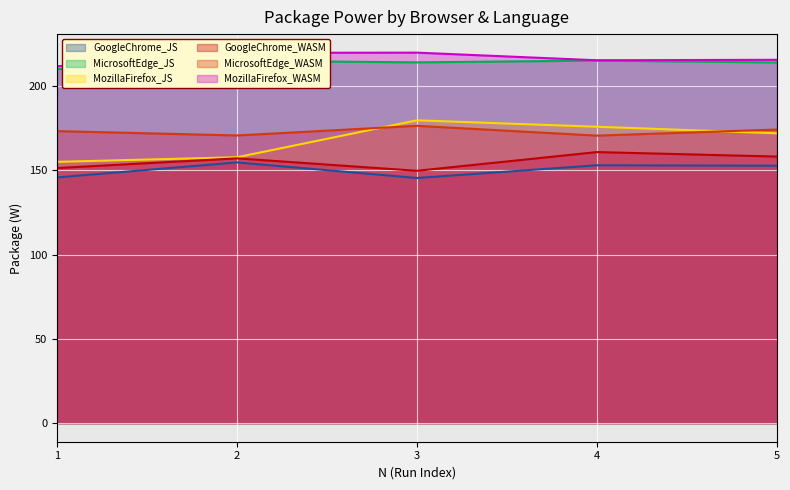

Where is the first local minimum for MicrosoftEdge_JS?

3